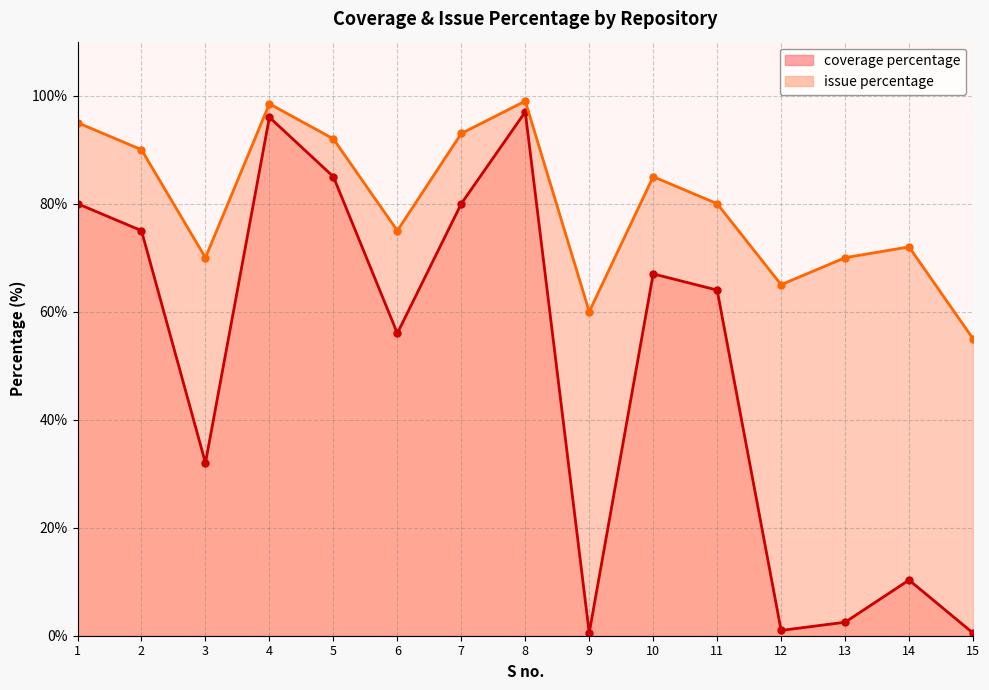

How many data points in coverage percentage are less than 64?

7